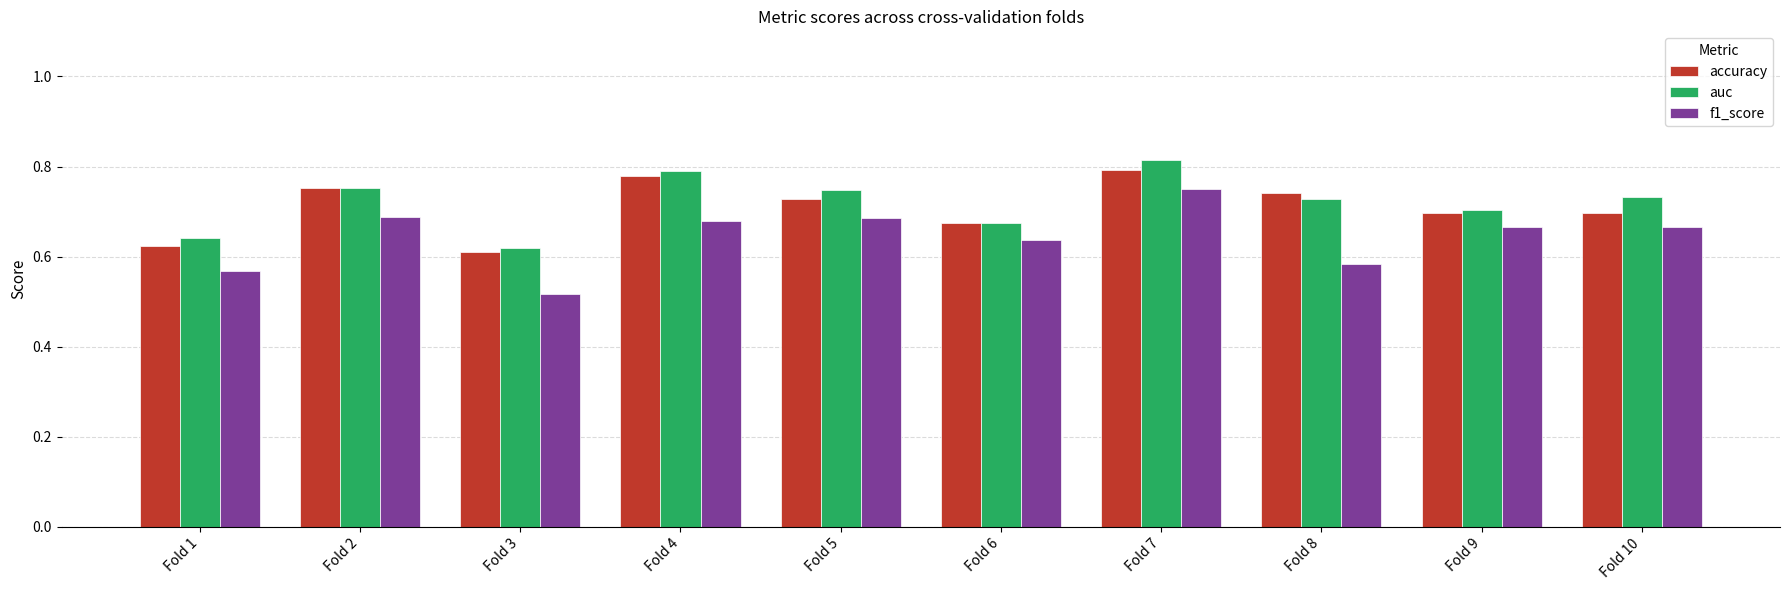

How many auc values are between 0 and 1?

10